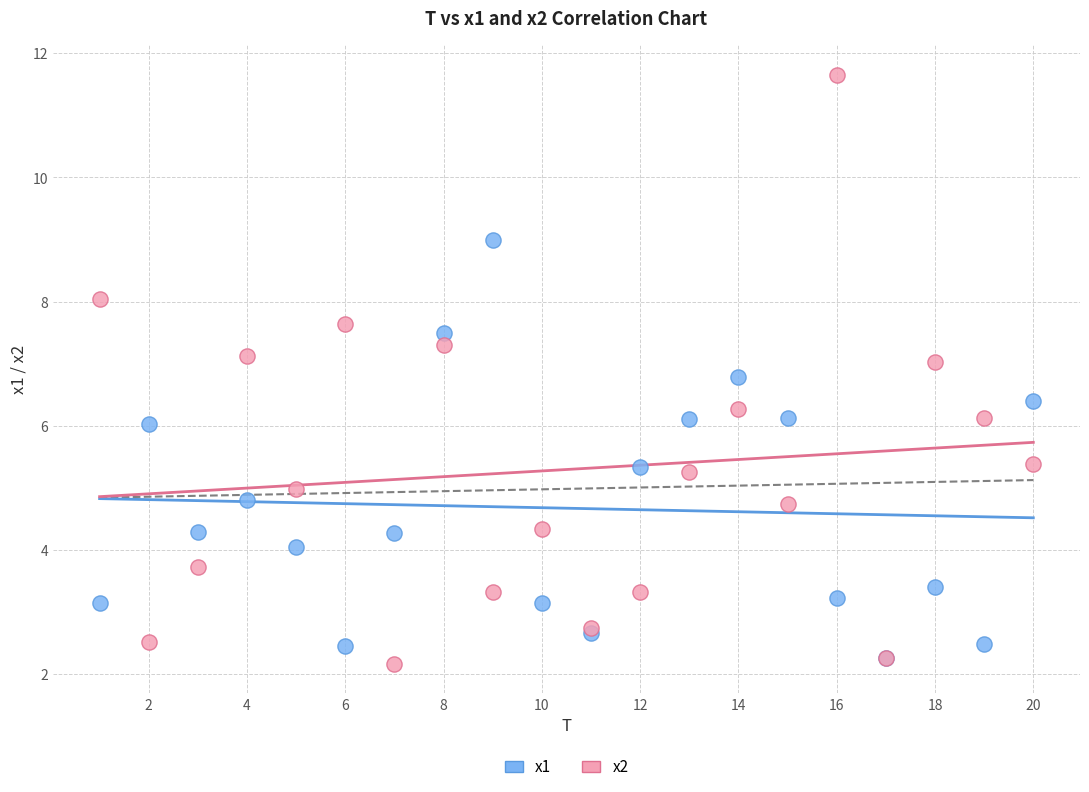

Which series reaches the minimum Y coordinate?

x2